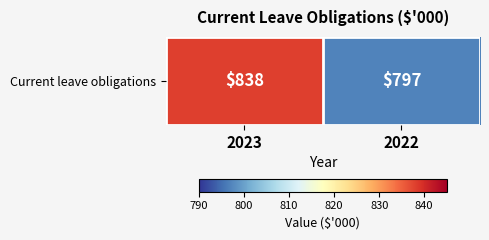

List the labels in order of value, smallest first.

2022, 2023